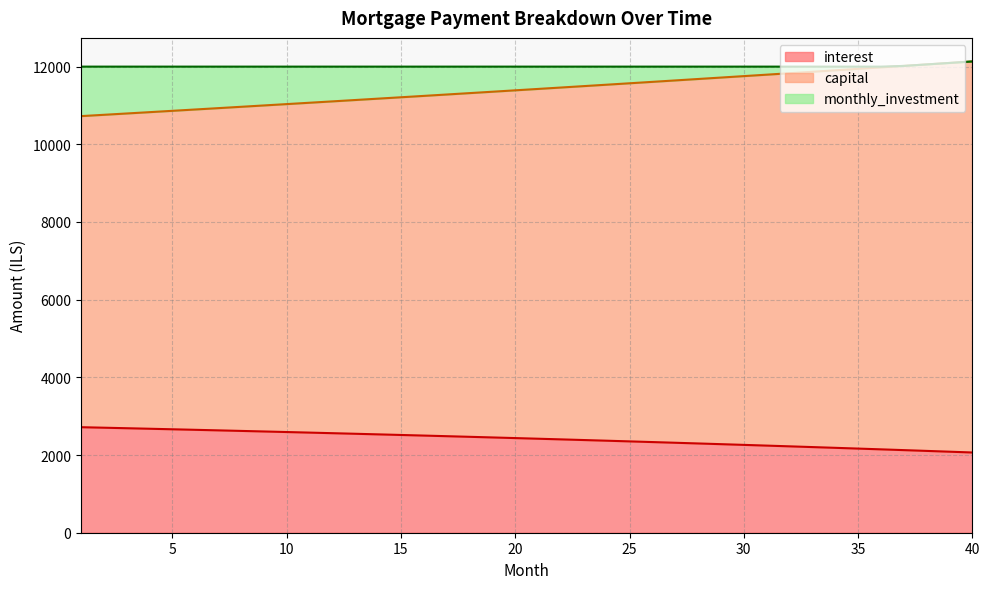

True or false: interest and capital intersect in this chart.

False